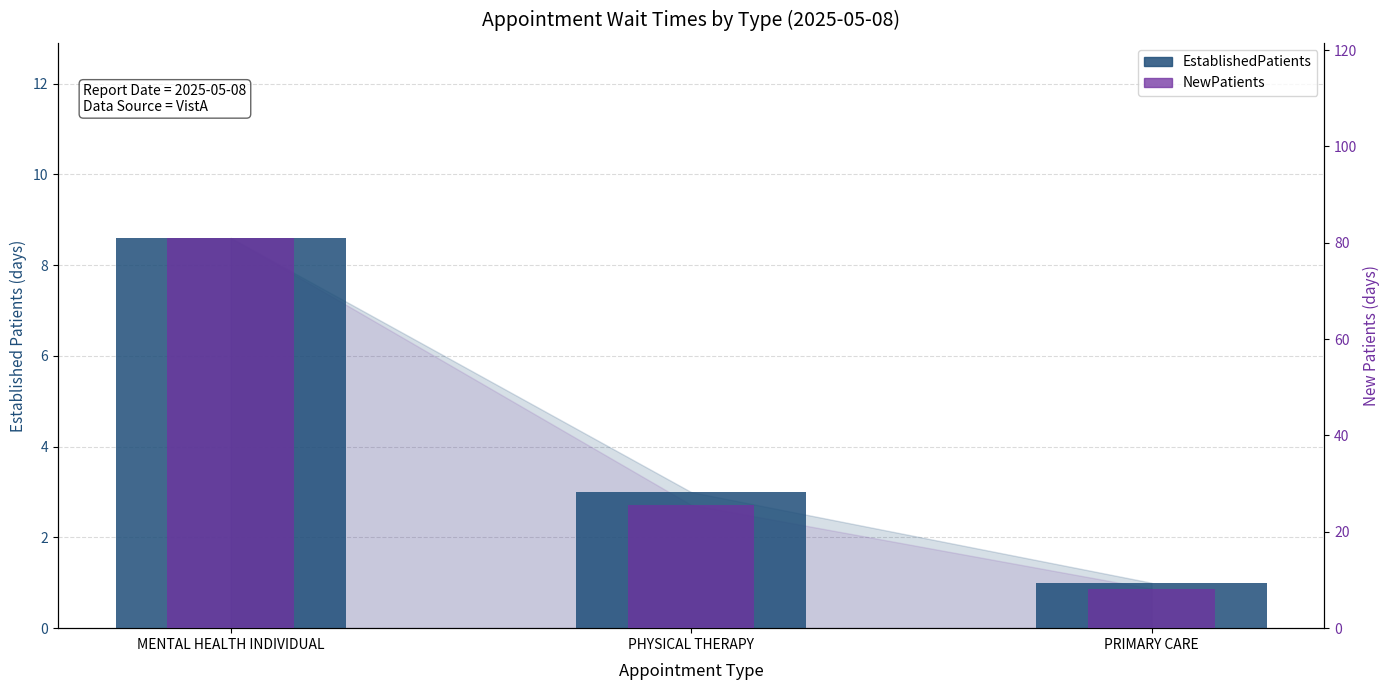

What is the value of the NewPatients bar at the 2nd from the left?

25.6